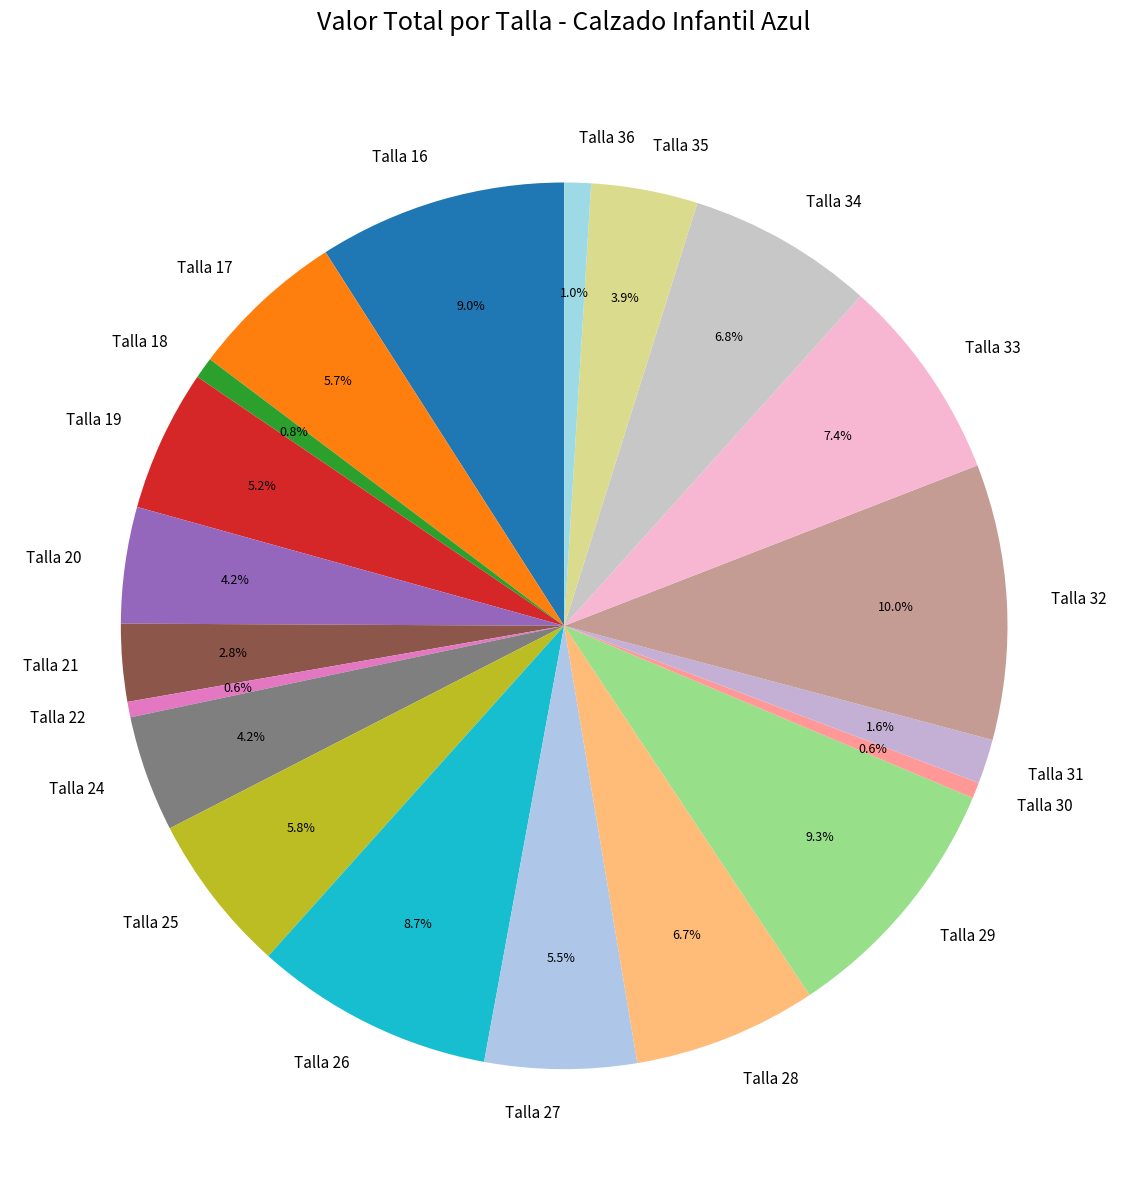

Which category has the biggest portion of the pie?

Talla 32